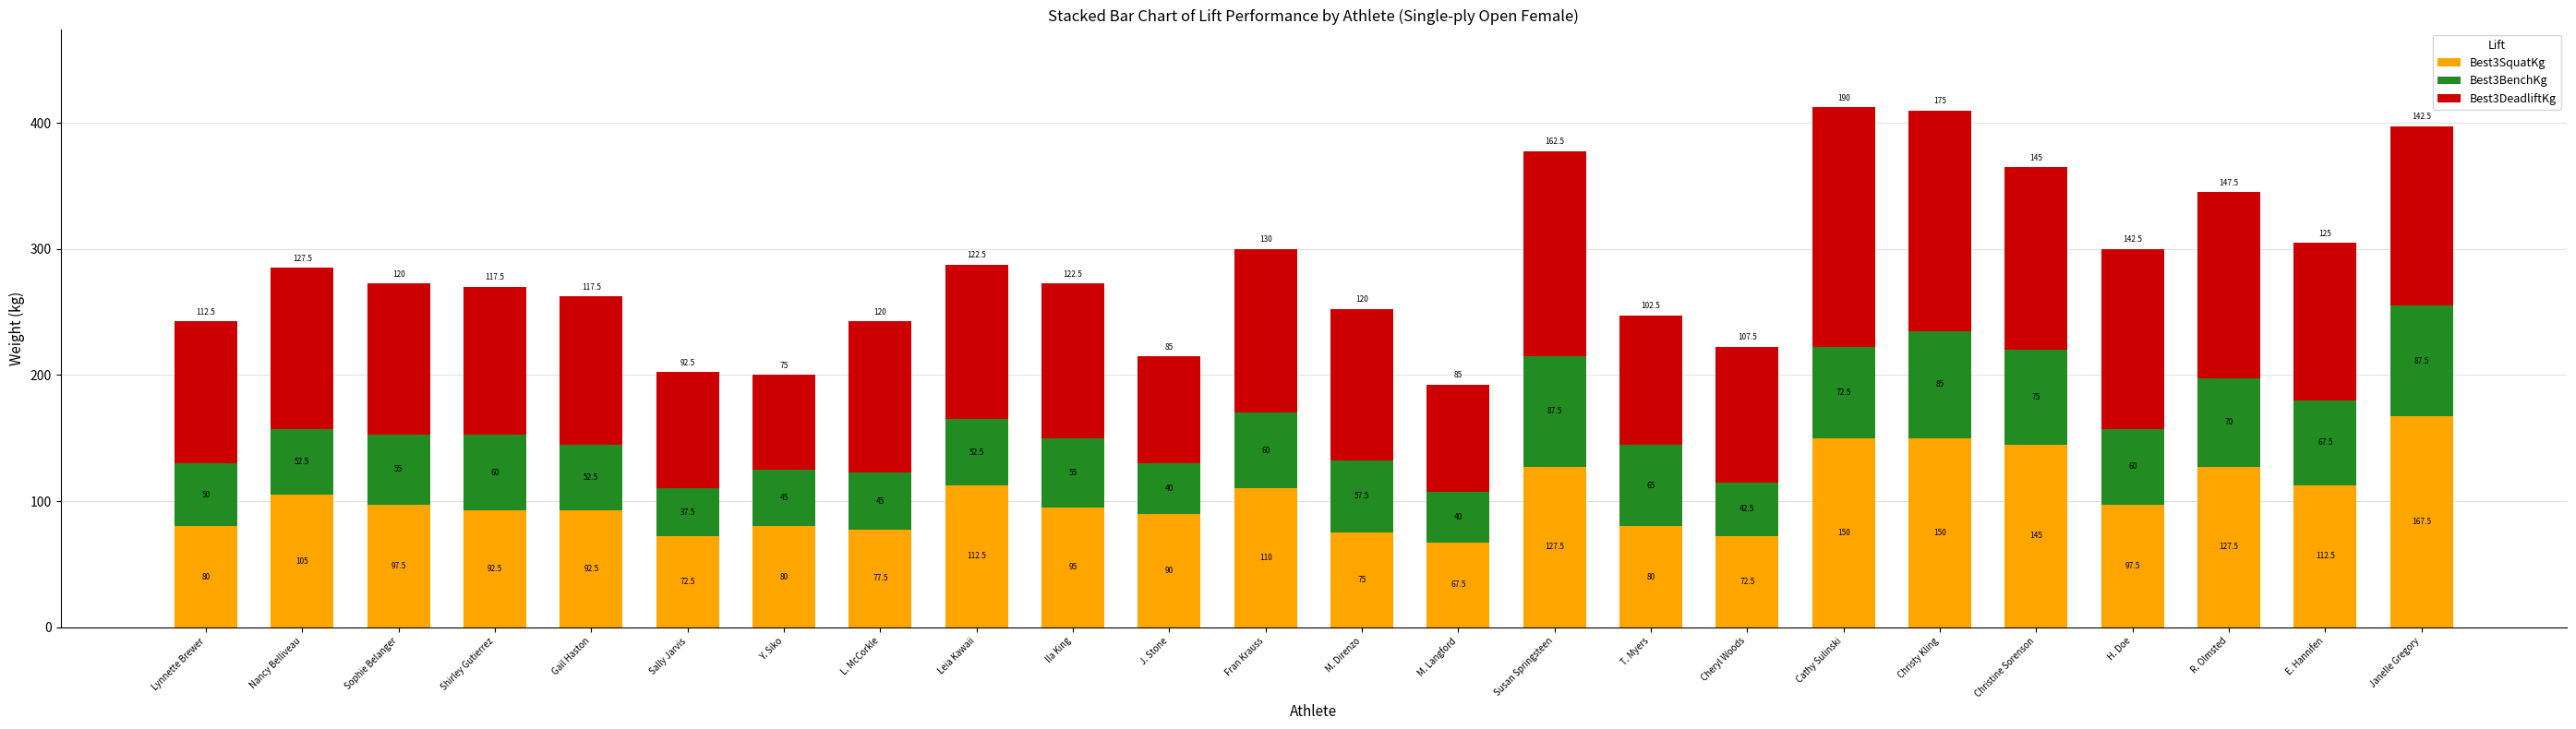

Is it true that Best3SquatKg equals 97.5 at Sophie Belanger?

True